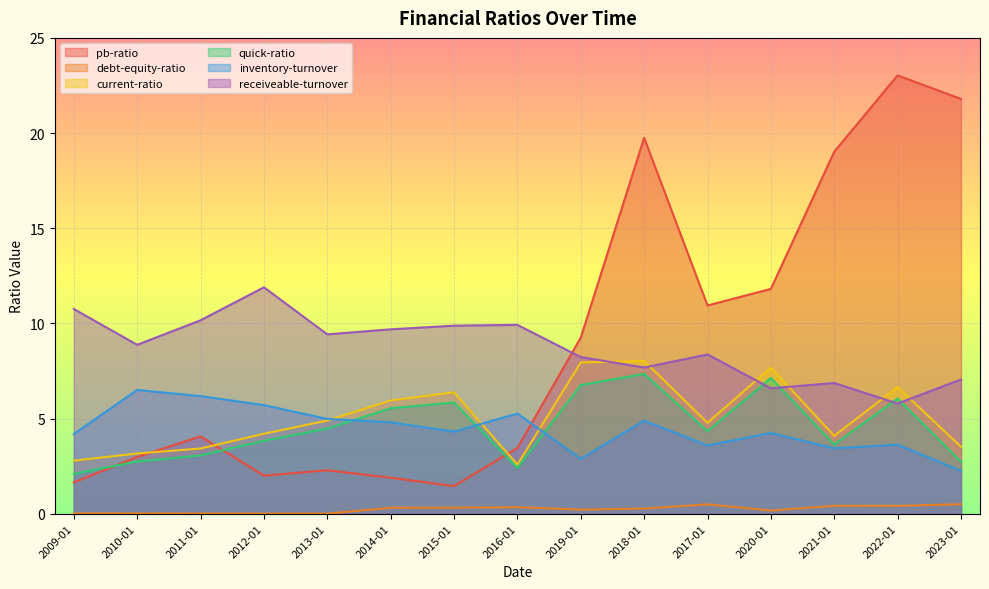

Where does the receiveable-turnover series first go above 8?

2009-01